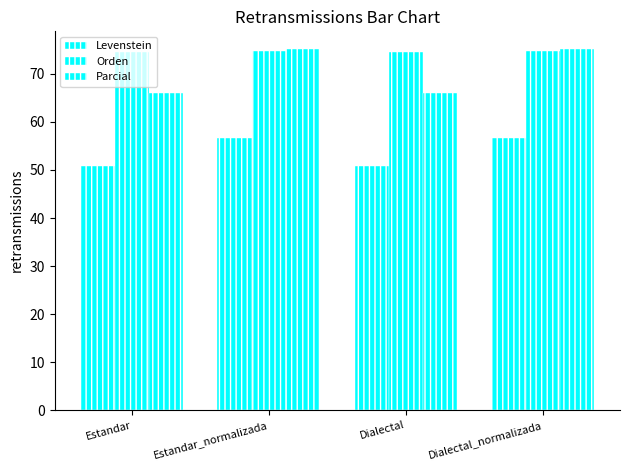

How many series are shown in this chart?

3